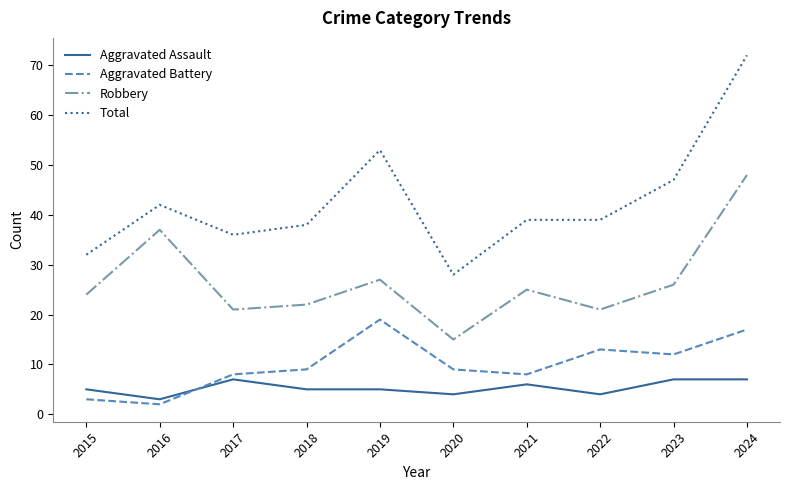

How many categories are shown in the chart?

10